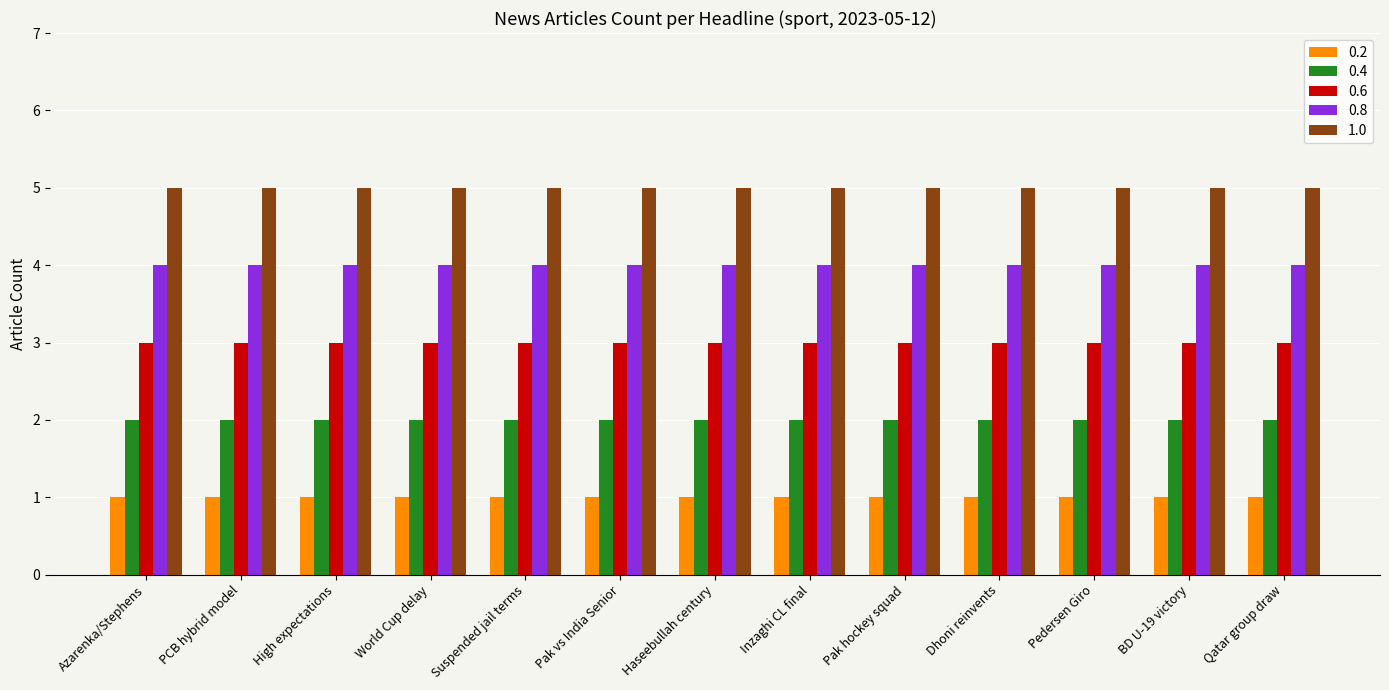

Rank the series at BD U-19 victory from highest to lowest value.

1.0, 0.8, 0.6, 0.4, 0.2